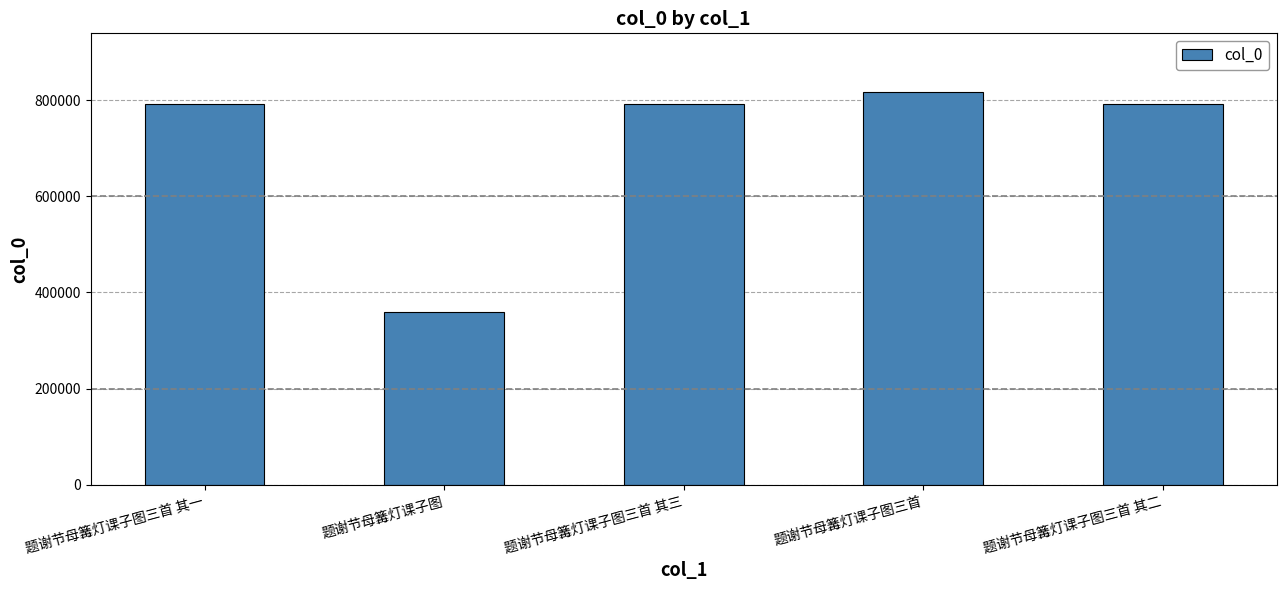

What is the label of the 4th bar from the right?

题谢节母篝灯课子图